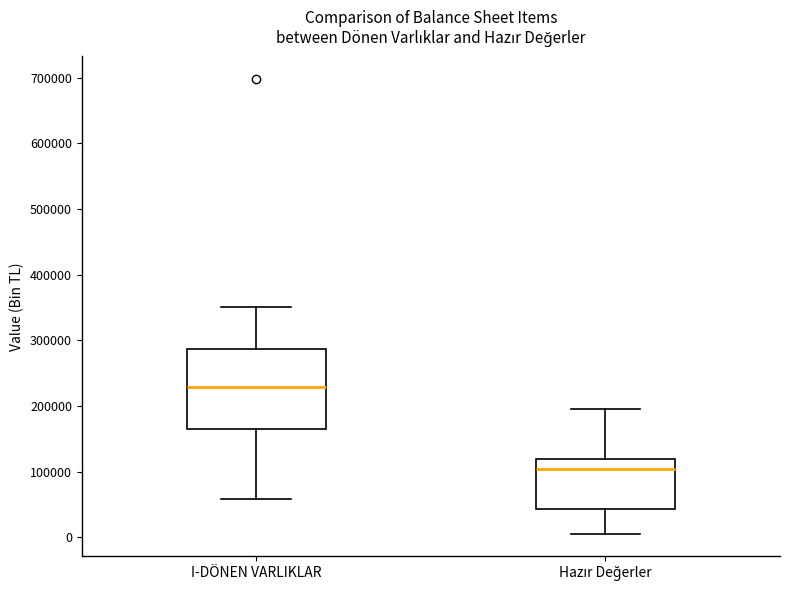

Which box has the highest median line?

I-DÖNEN VARLIKLAR